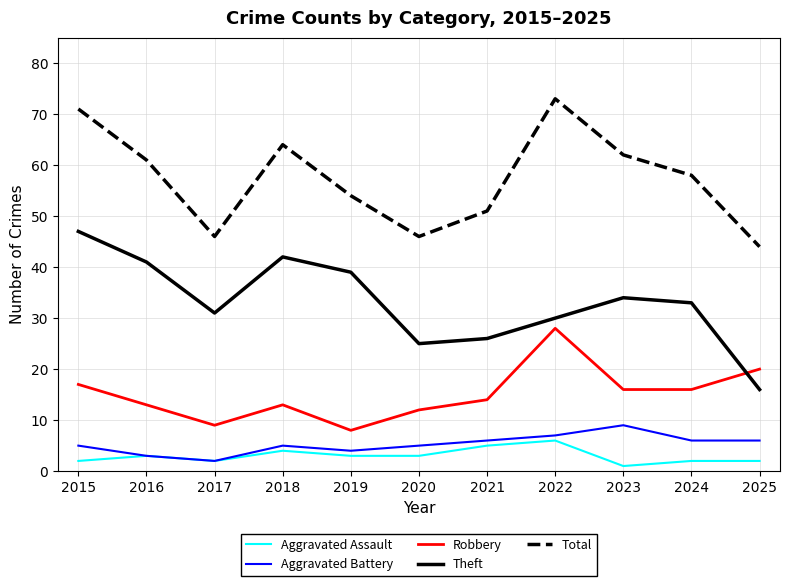

At 2025, list the series in order from smallest to largest.

Aggravated Assault, Aggravated Battery, Theft, Robbery, Total